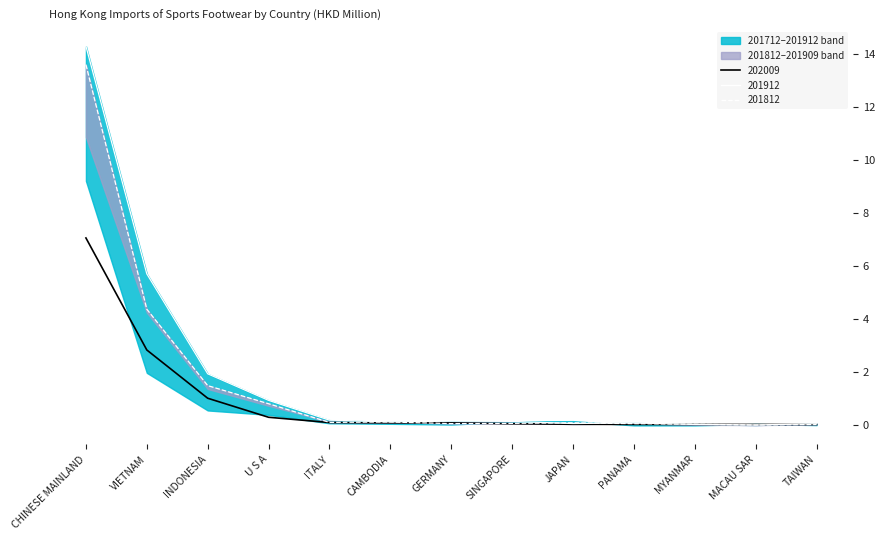

What is the value of the 201912 point at the 2nd from the left?

5.7